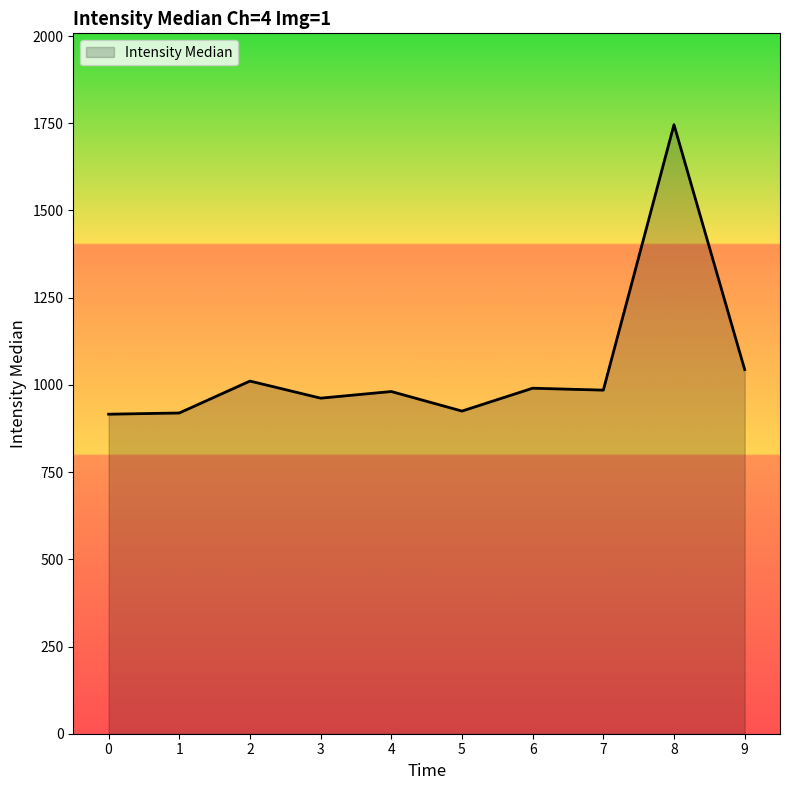

What is the average value?

1048.0